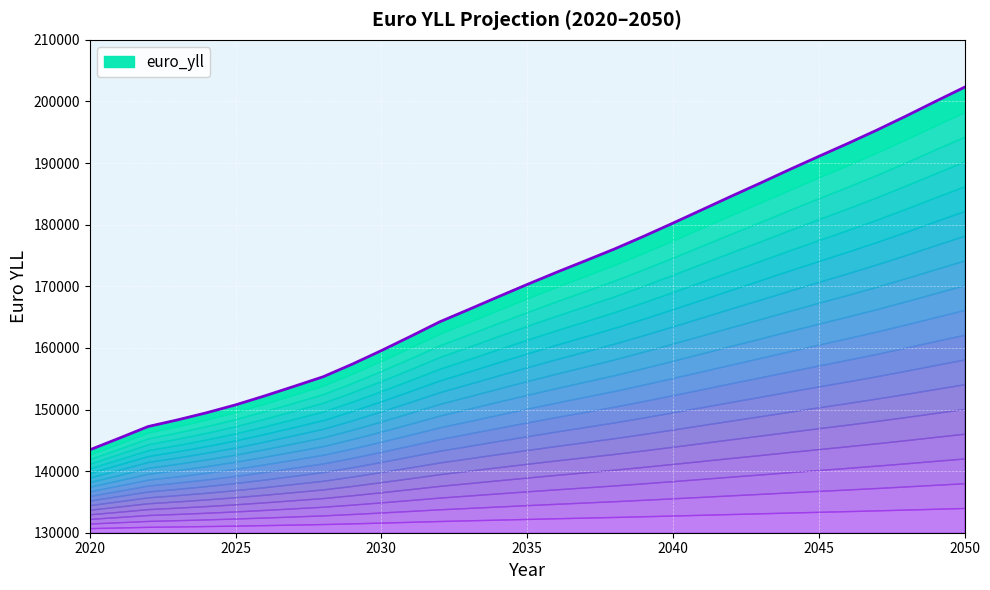

What is the sum of the values at 2047 and 2045?

386448.7